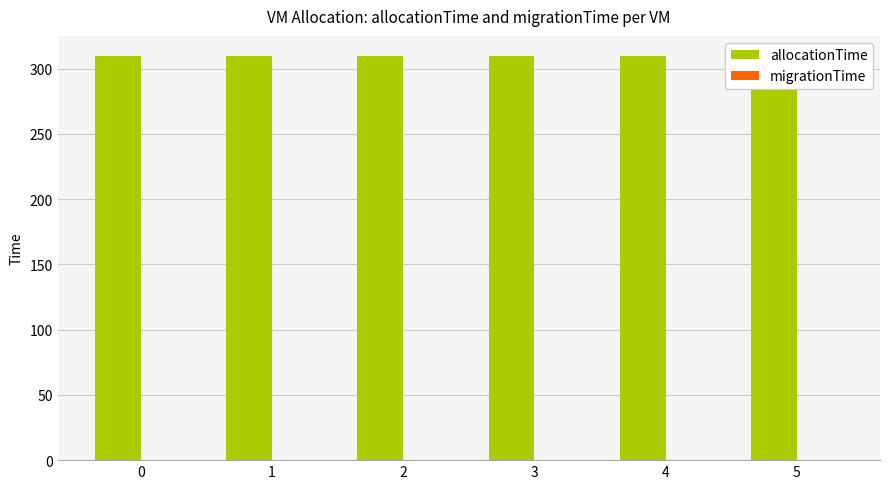

What is the spread (max minus min) of values at 1?

309.5